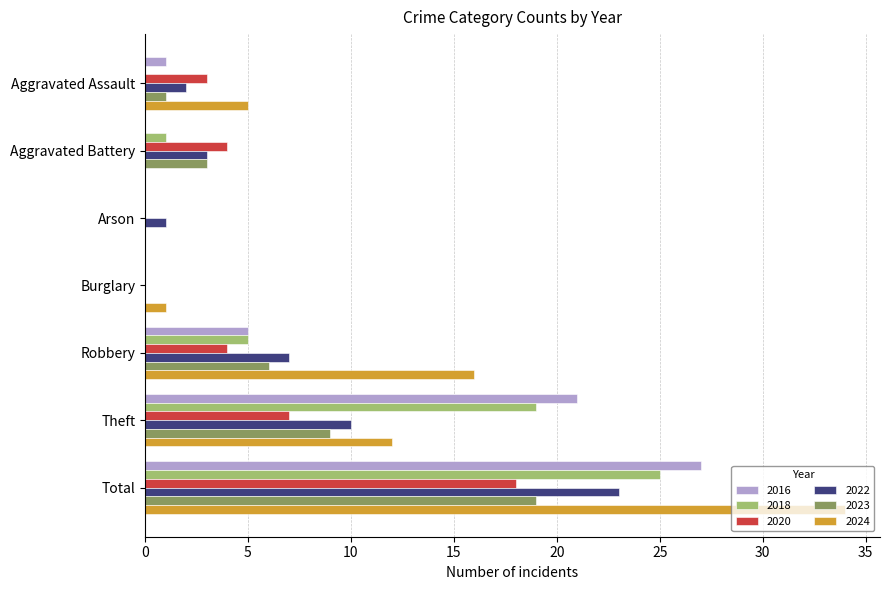

Where is 2024 nearest to the value 17?

Robbery